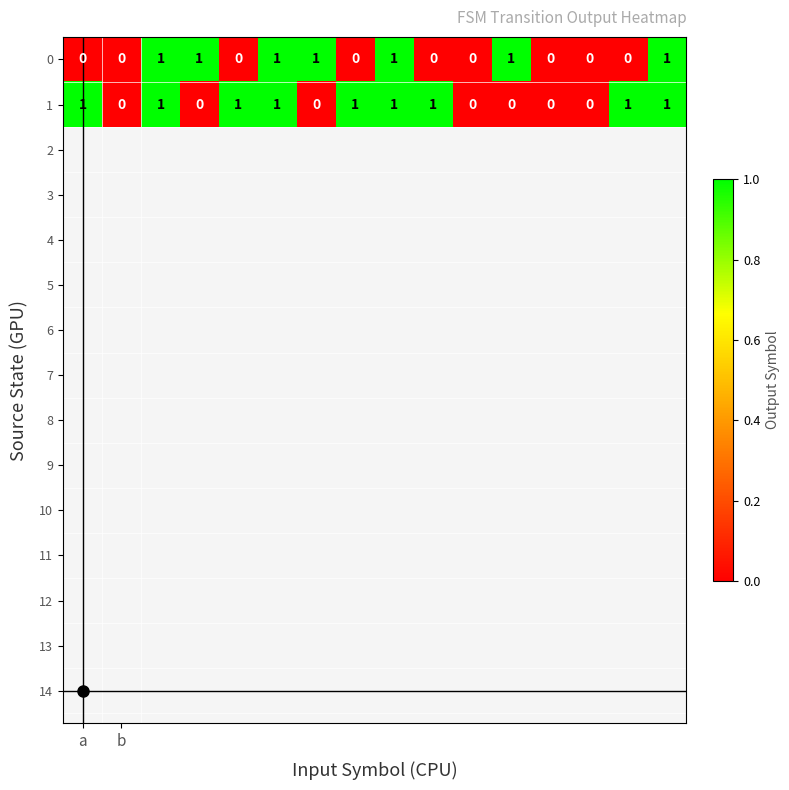

How many 1 values are between 0 and 1?

16